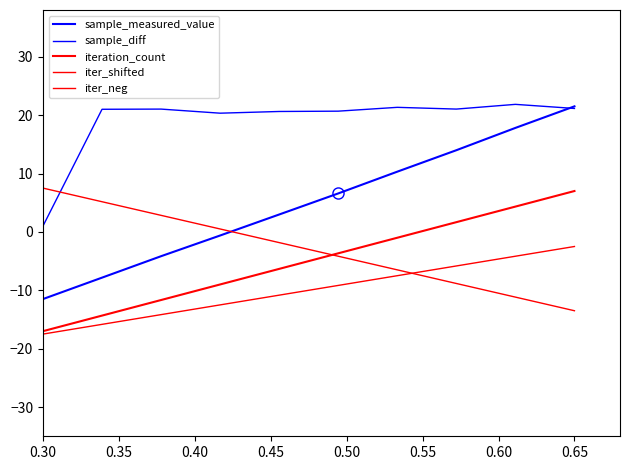

Where is iteration_count nearest to the value -5?

0.50